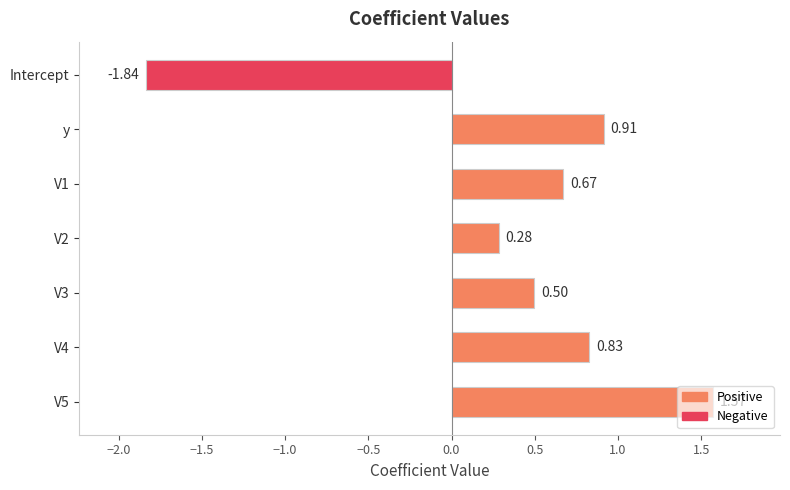

Count the number of data series in this chart.

1